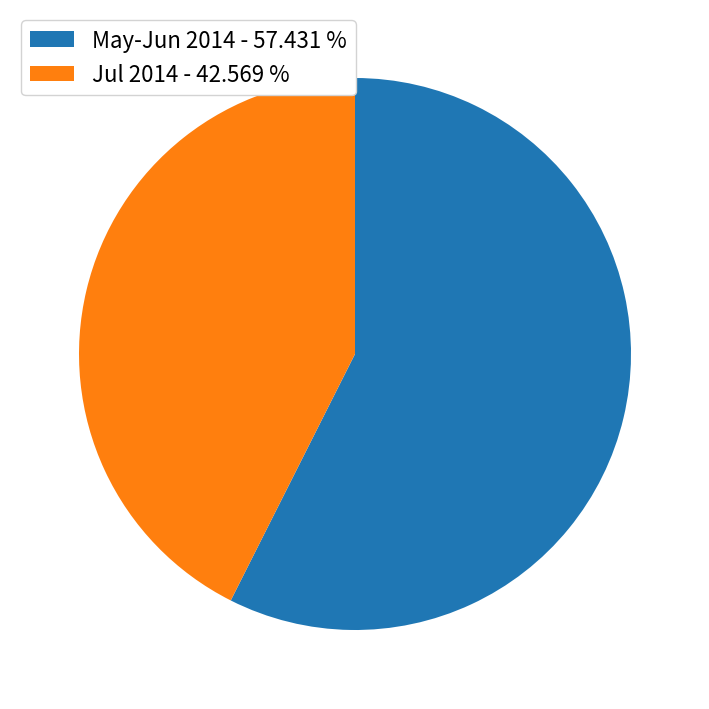

Is the sum of May-Jun 2014 - 57.431 % and Jul 2014 - 42.569 % greater than half?

Yes